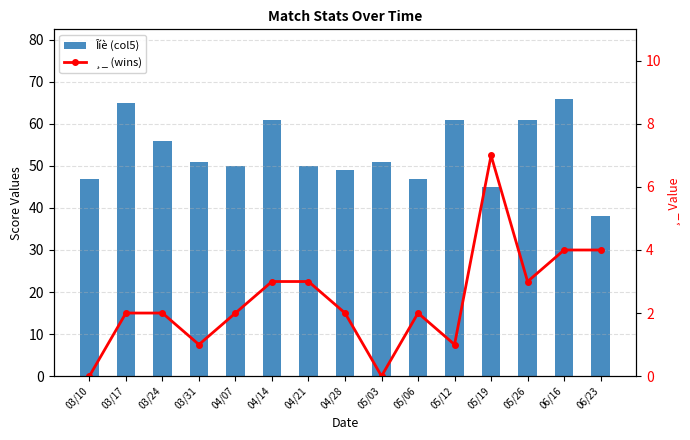

At which label does Îíè (col5) first exceed 51?

03/17